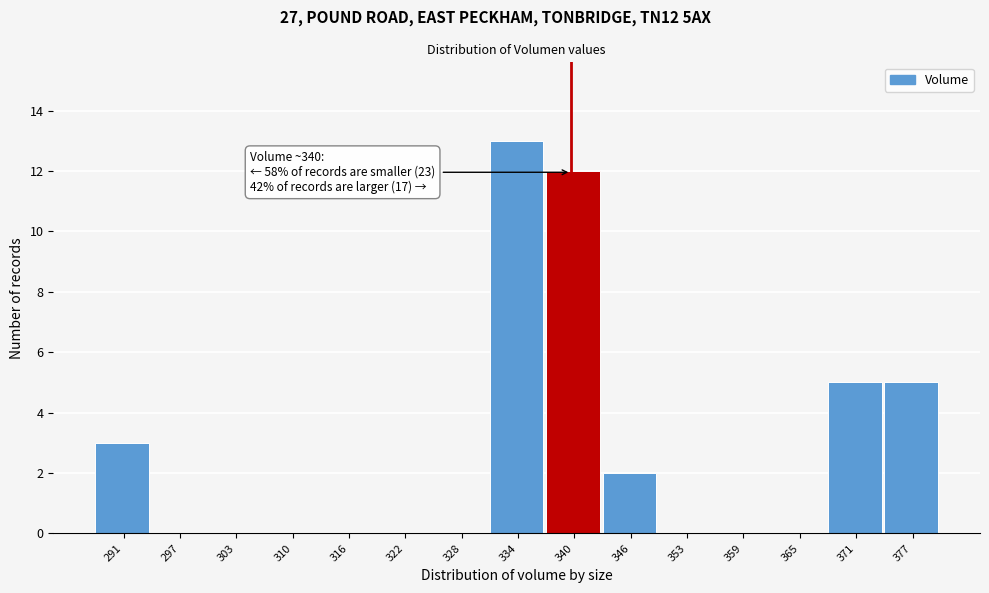

Over which range of the x-axis is the bar tallest?

331 to 337